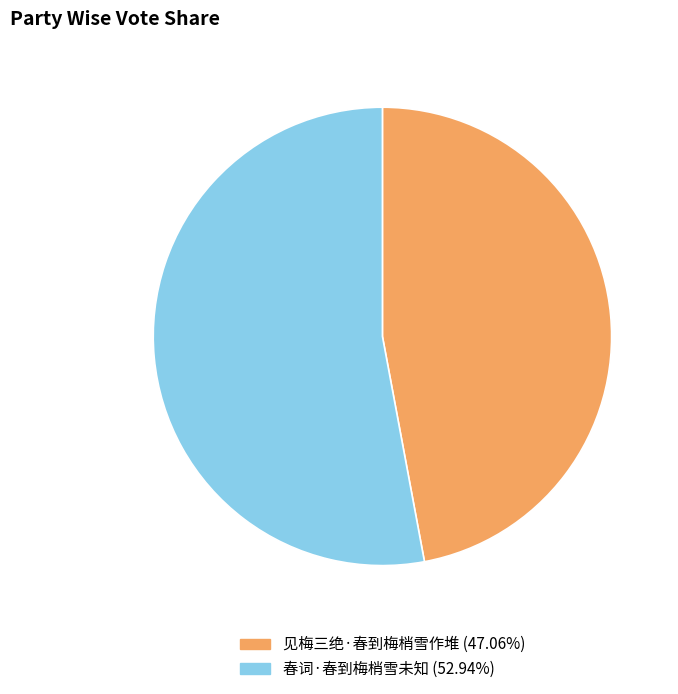

Rank the categories by value from highest to lowest.

春词·春到梅梢雪未知, 见梅三绝·春到梅梢雪作堆